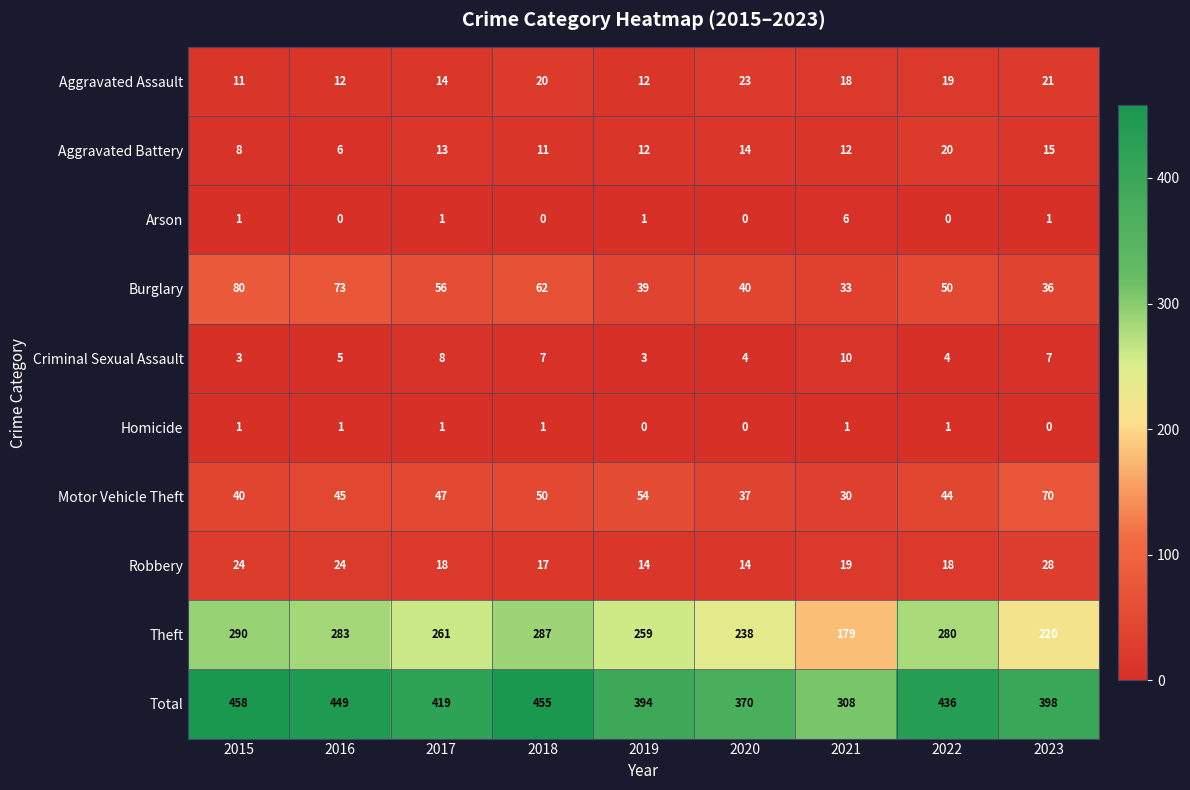

List the series in order of their peak value, lowest first.

Homicide, Arson, Criminal Sexual Assault, Aggravated Battery, Aggravated Assault, Robbery, Motor Vehicle Theft, Burglary, Theft, Total